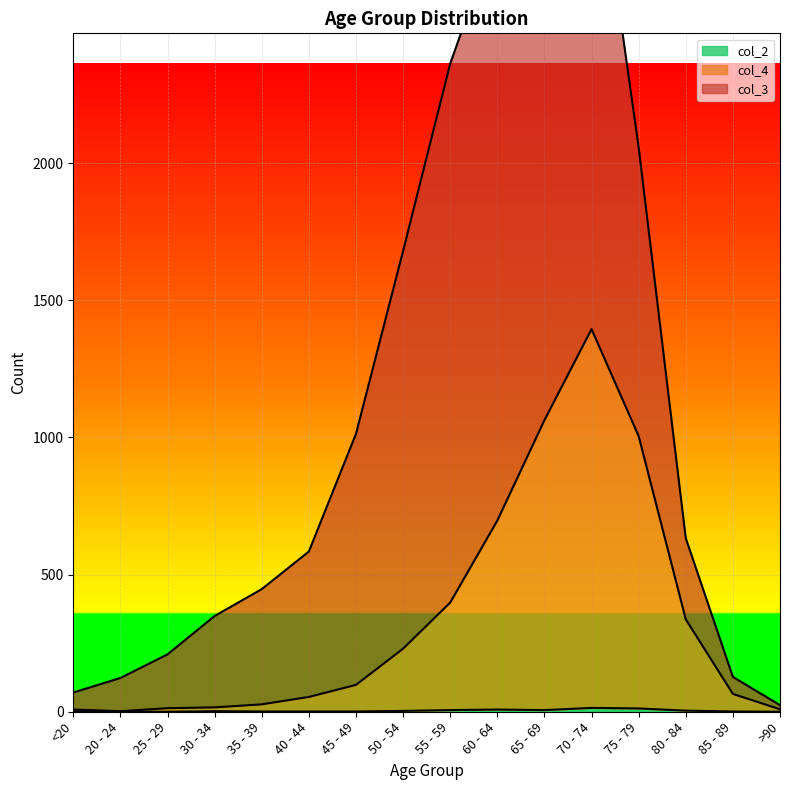

Where is col_2 nearest to the value 7?

55 - 59